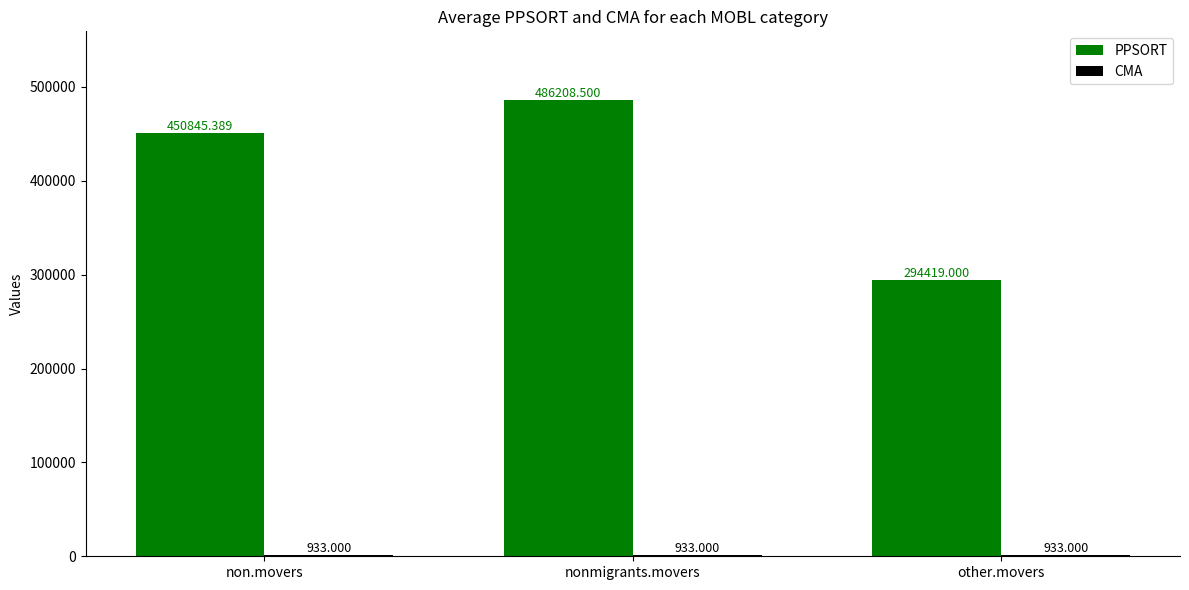

At which category is the sum across all series the highest?

nonmigrants.movers